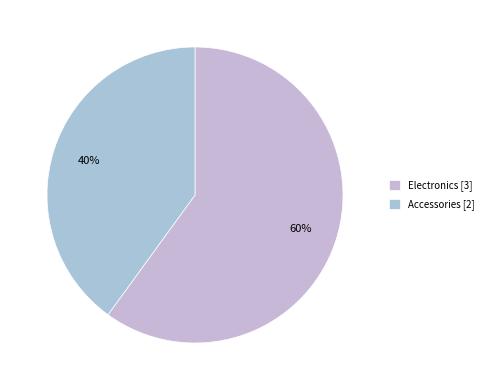

Is it true that Accessories is 40% of the pie?

True